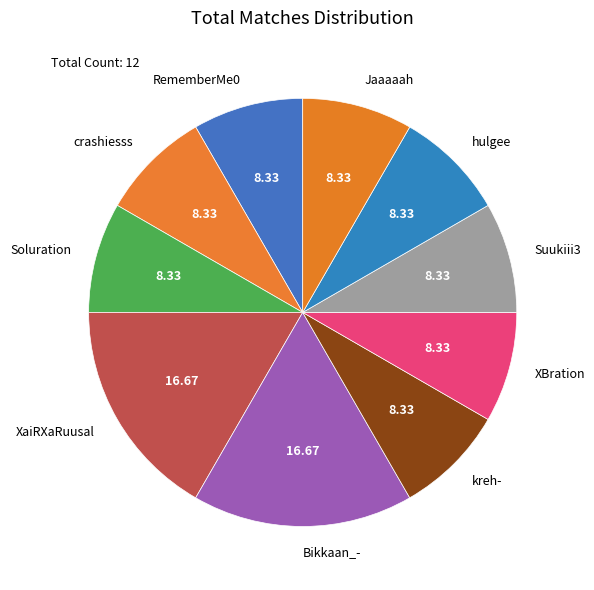

Does Suukiii3 represent more than half of the total?

No